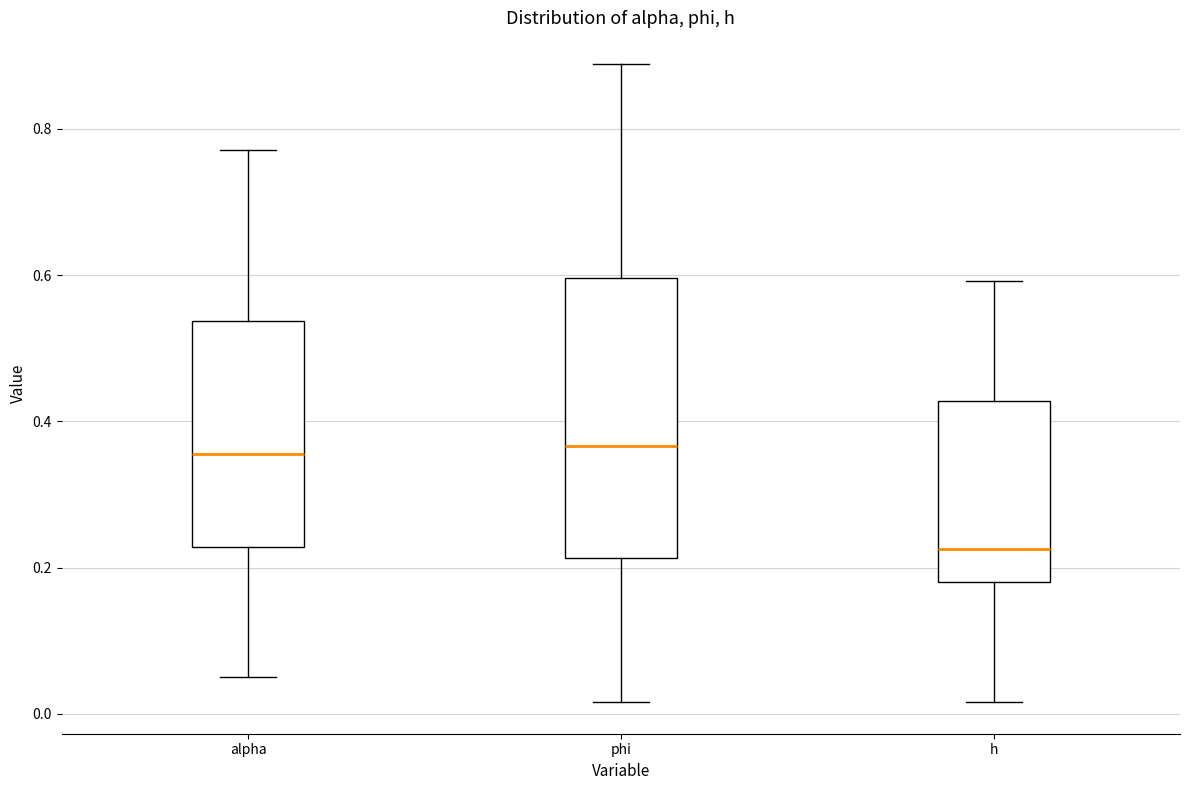

Reading left to right, read every box against the y-axis: the position of its median line, the range the box covers, and the ends of its whiskers. The values are not printed on the chart, so give them approximately, as read against the axis.

alpha: median 0.36, box 0.22 to 0.54, whiskers 0.06 to 0.78
phi: median 0.36, box 0.22 to 0.60, whiskers 0.02 to 0.88
h: median 0.22, box 0.18 to 0.42, whiskers 0.02 to 0.60